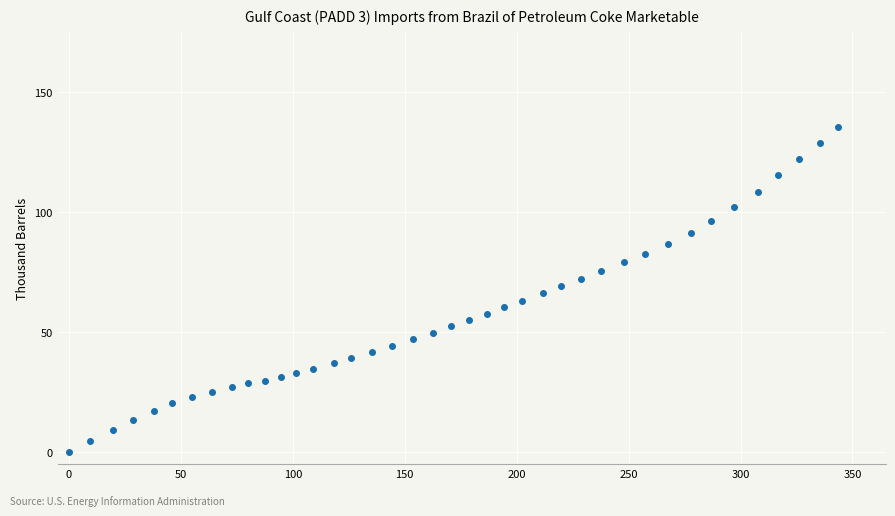

What is the range of X values (max minus min)?

343.5